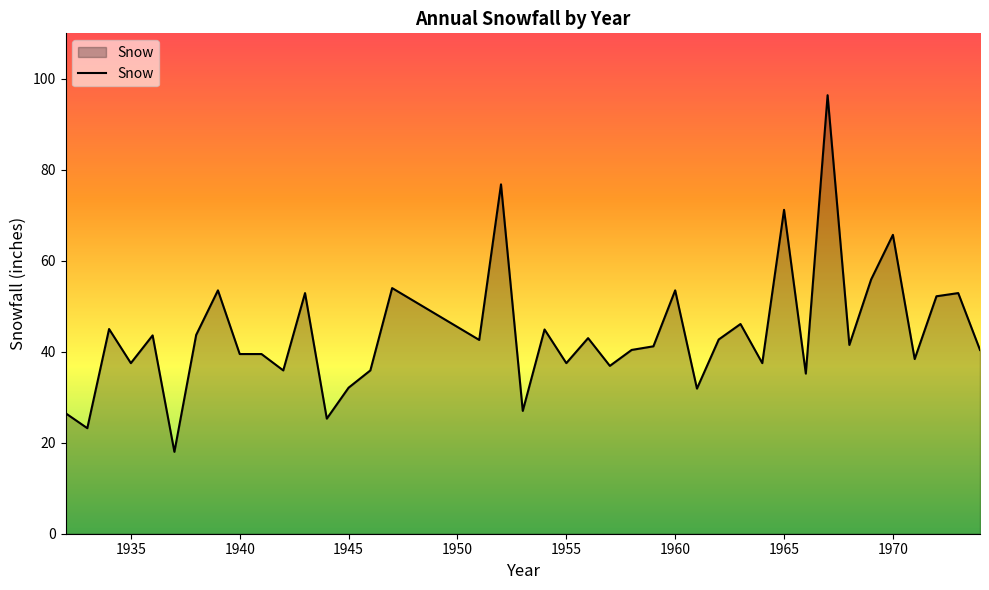

What is the difference between the maximum and minimum values?

78.4